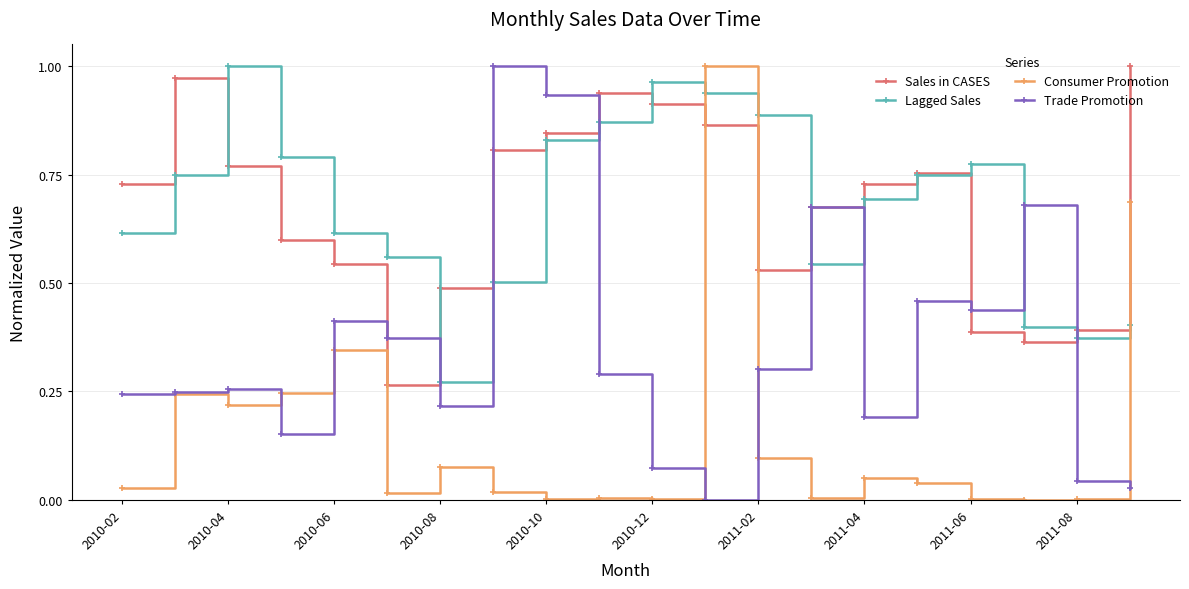

True or false: Lagged Sales and Trade Promotion cross at least once.

True